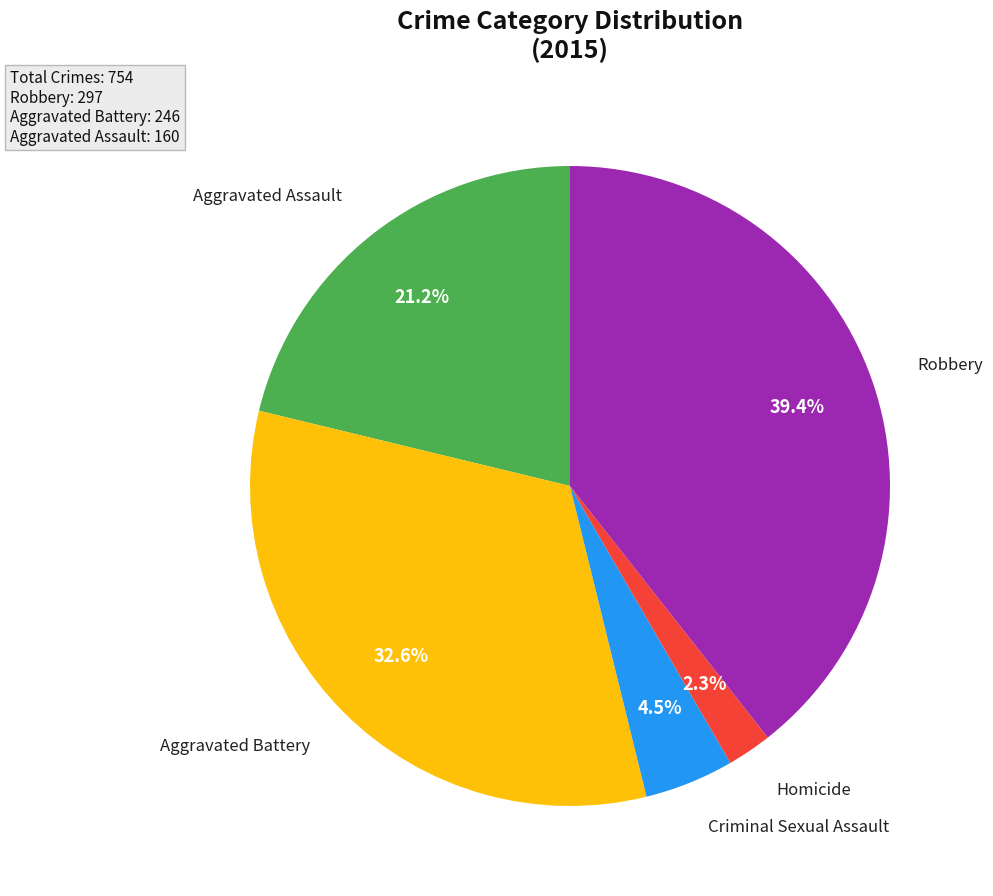

Combined, what portion of the pie is Aggravated Assault and Robbery?

60.6%